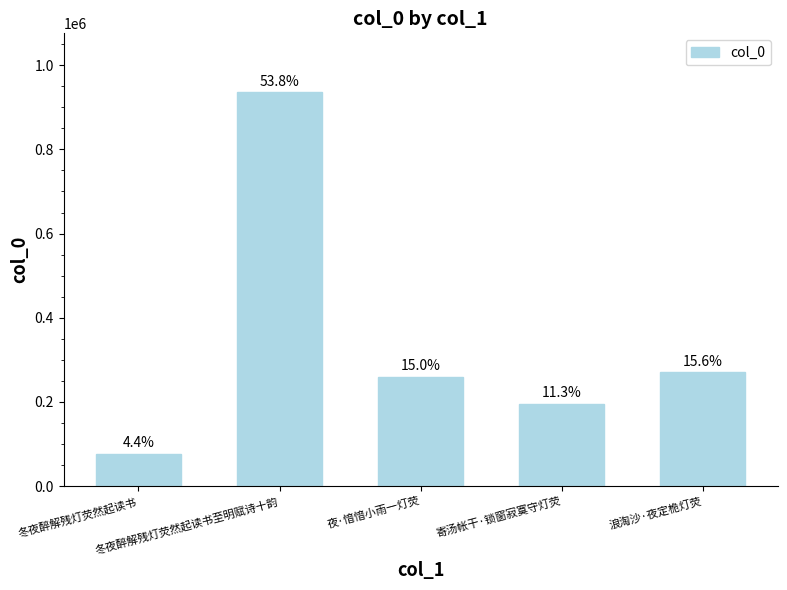

Are the bars horizontal?

No